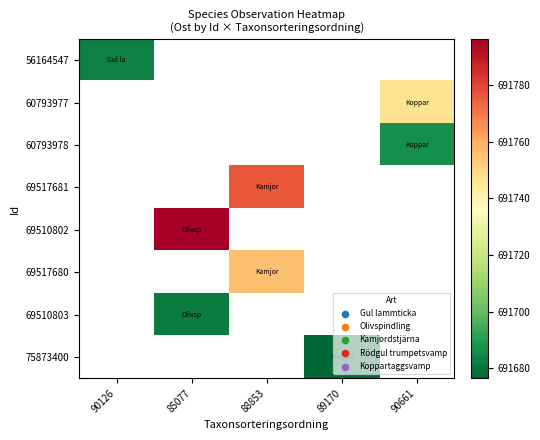

Count the number of categories in the chart.

5